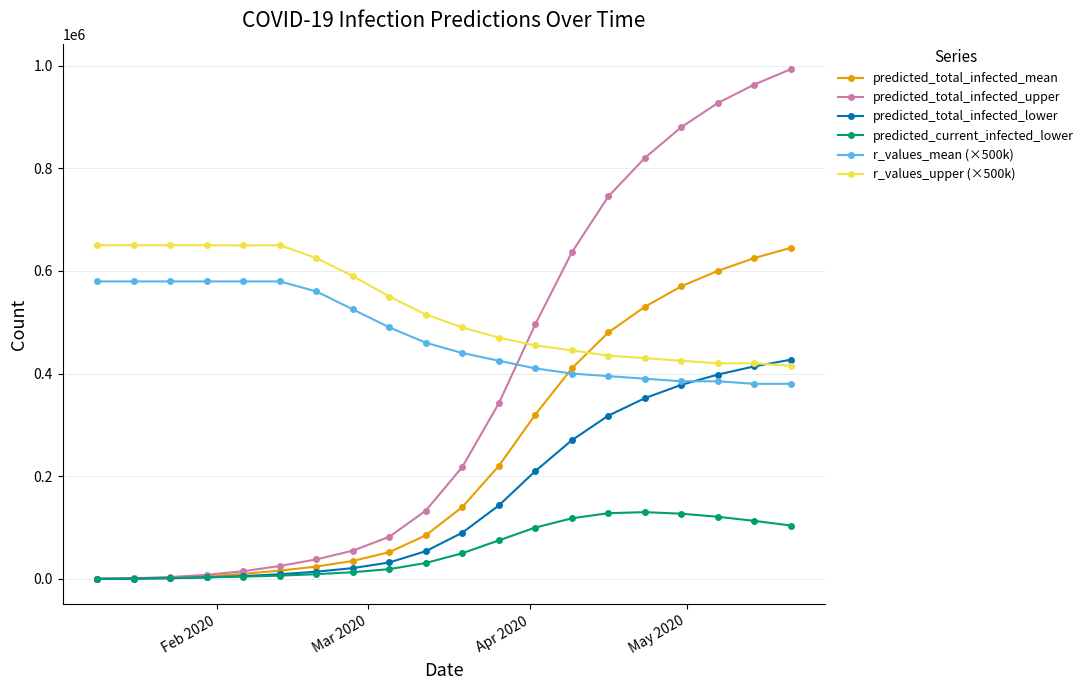

What is the maximum value for predicted_total_infected_upper?

993000